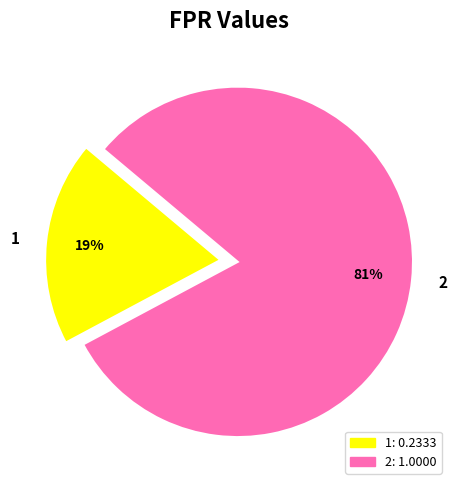

Is there any slice that represents more than half of the pie?

Yes